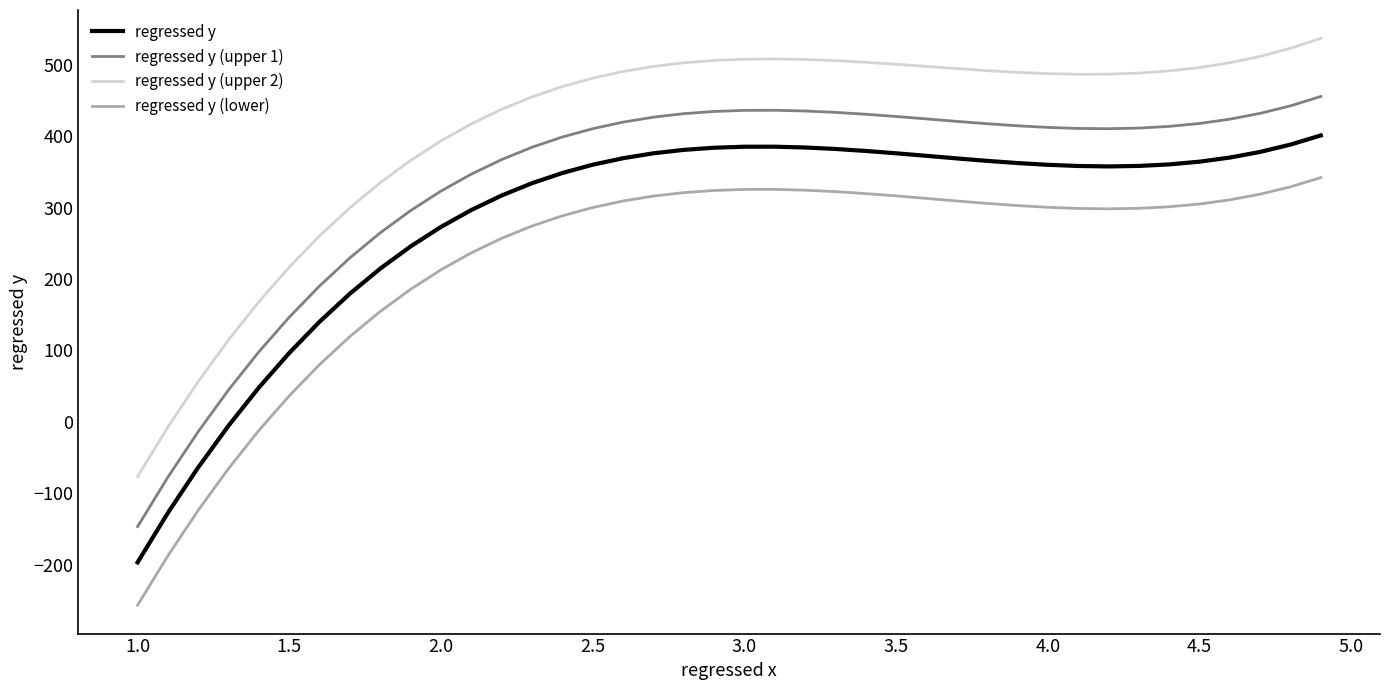

Which series has the largest range (max minus min)?

regressed y (upper 2)